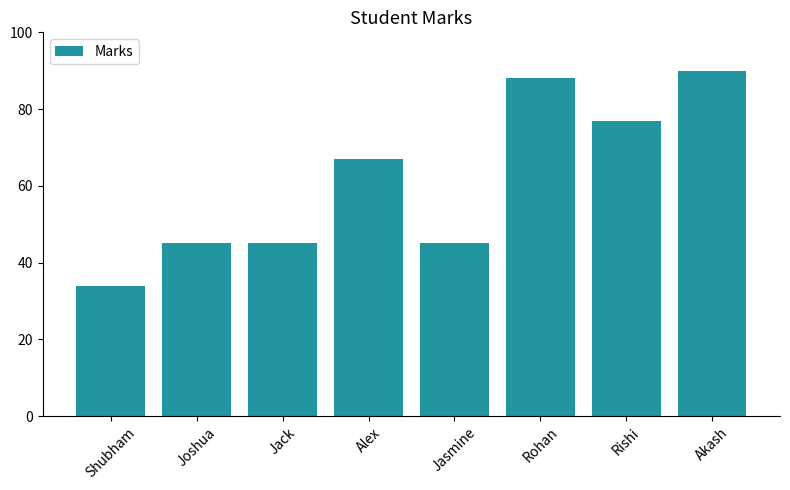

Reading right to left, list all the values displayed in this chart.

Akash=90	Rishi=77	Rohan=88	Jasmine=45	Alex=67	Jack=45	Joshua=45	Shubham=34